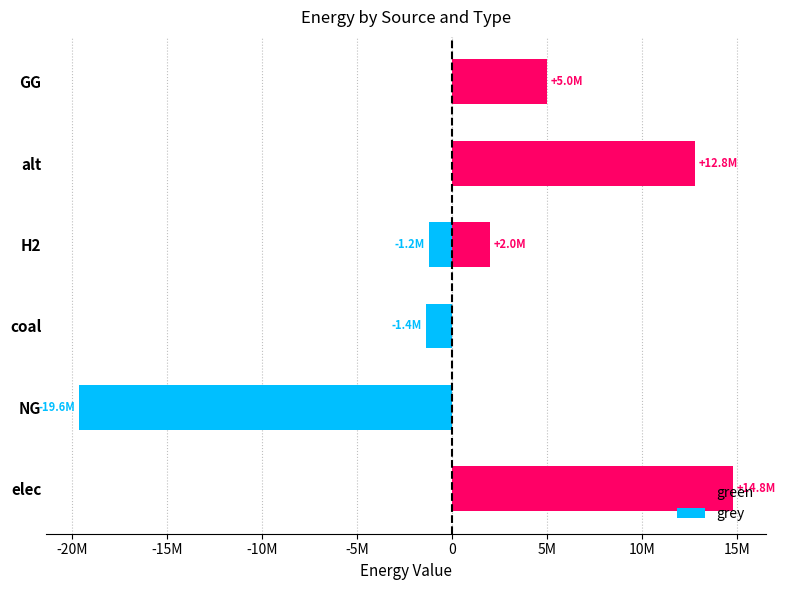

What is the greatest value displayed?

14787746.1